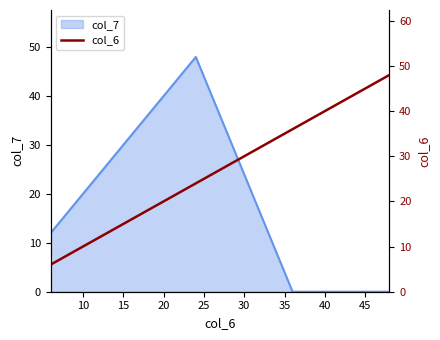

How many categories are shown in the chart?

6